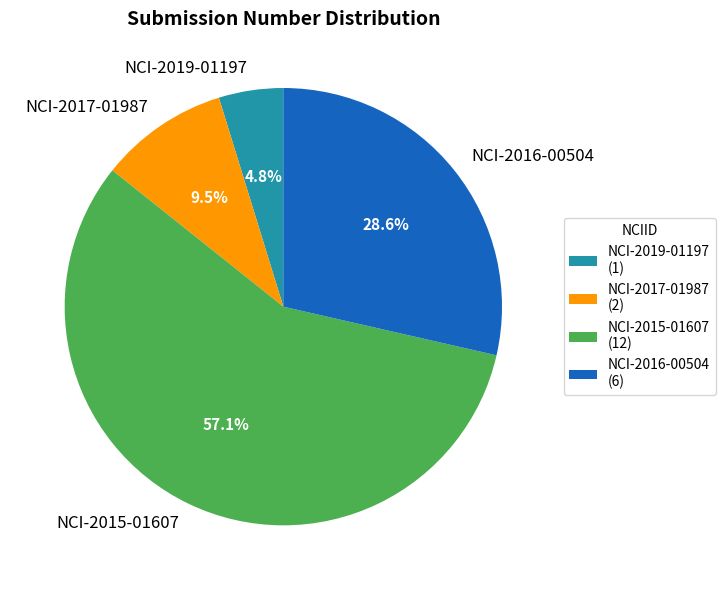

What is the largest slice in the pie chart?

NCI-2015-01607